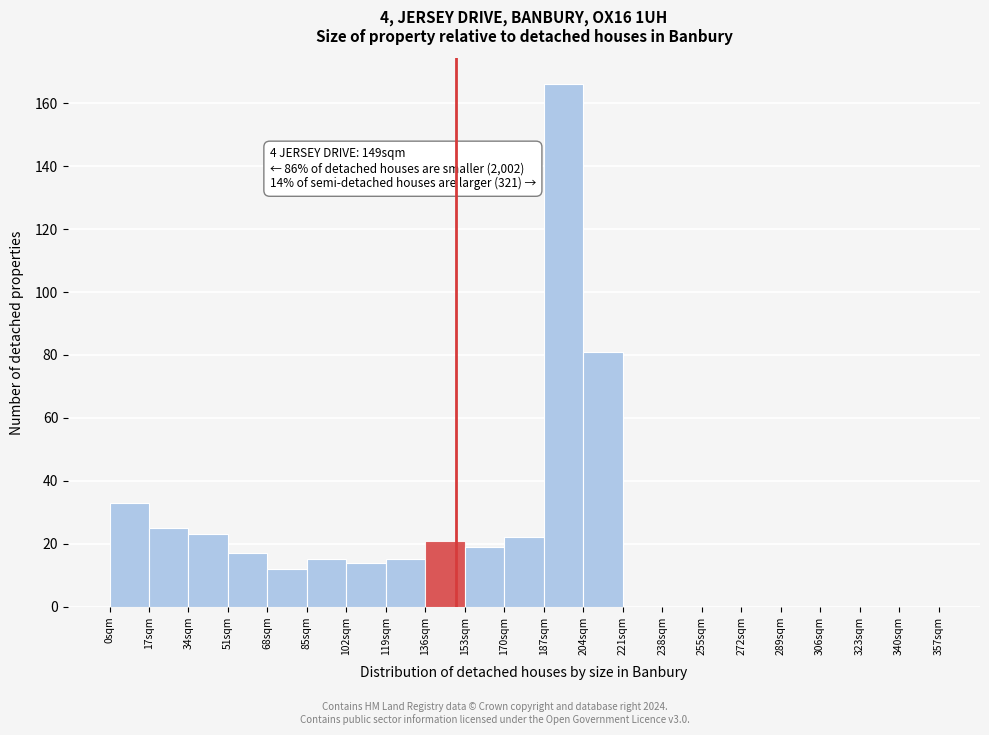

Which range on the x-axis has the tallest bar?

187 to 204